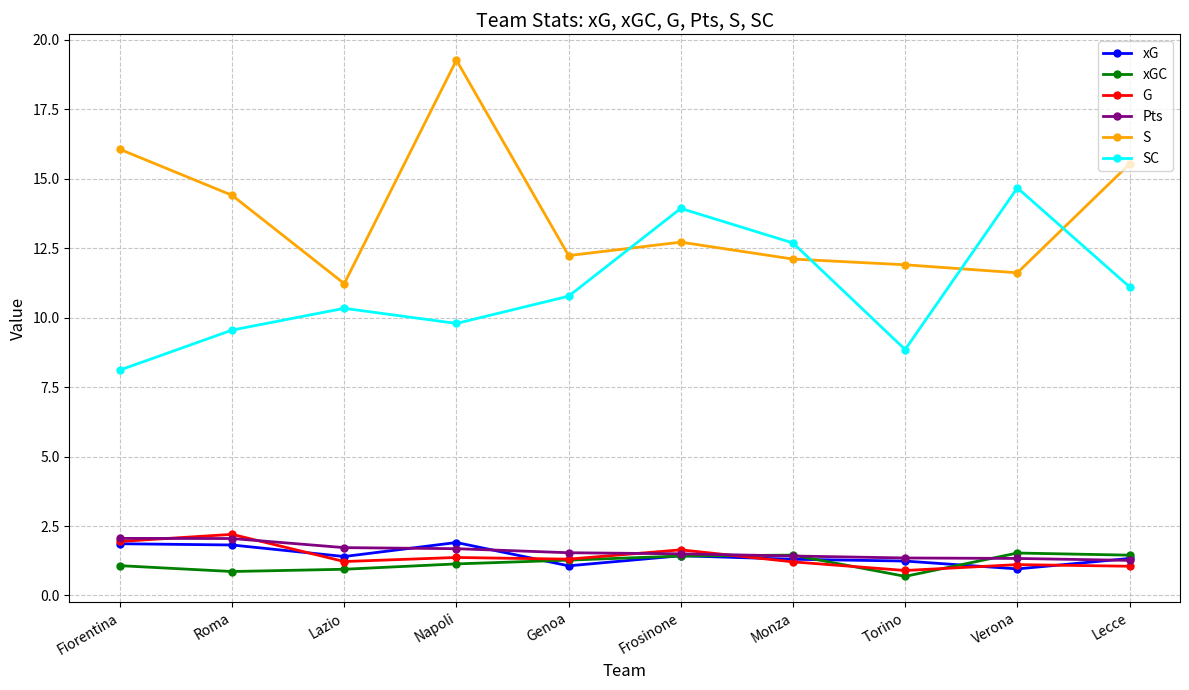

True or false: SC has more than 1 points higher than both neighbors.

True